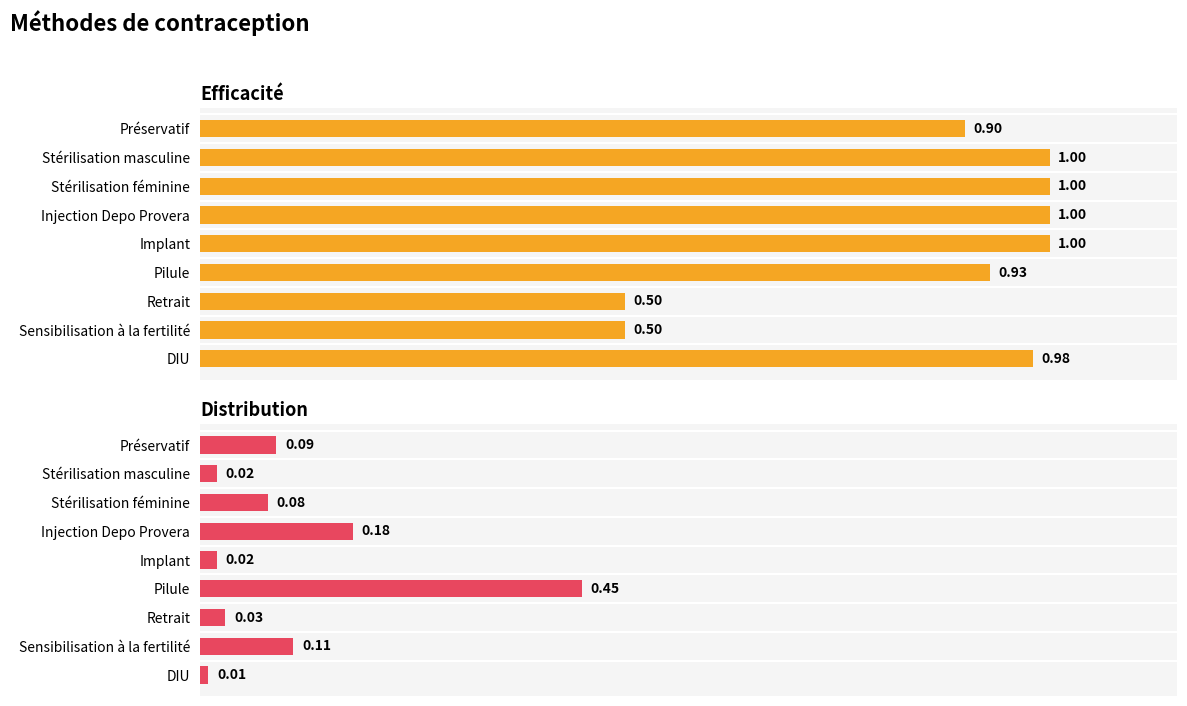

What is the maximum value for Distribution?

0.5